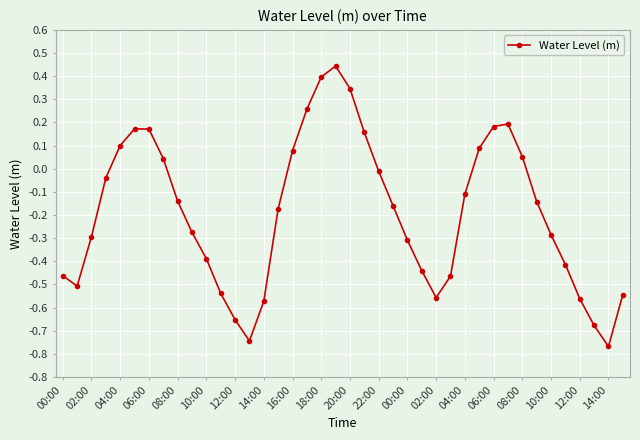

How many negative values are there?

24